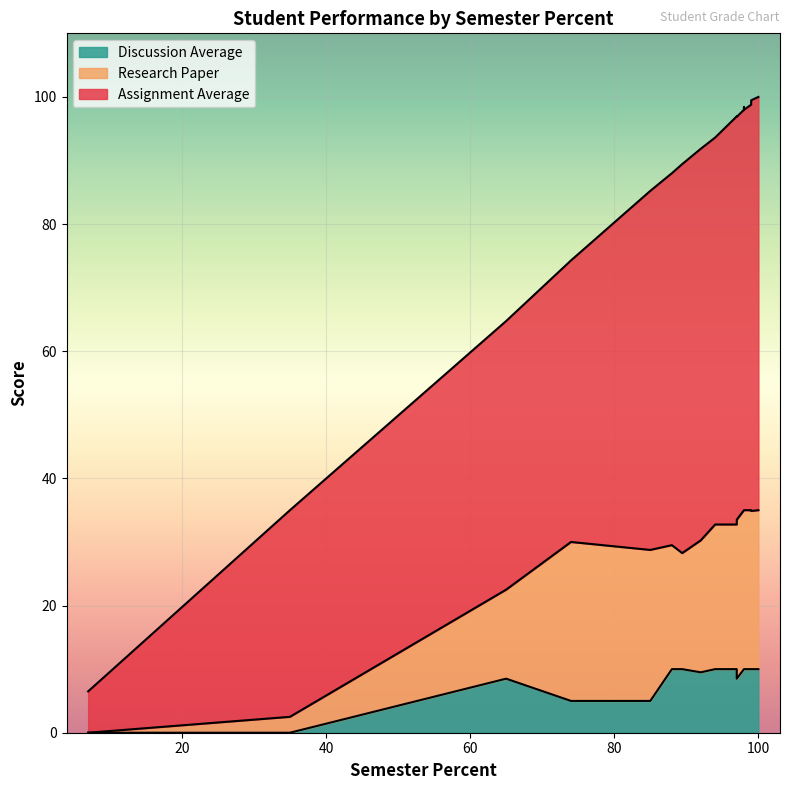

What is the difference between the Research Paper values at 100 and 89.43?

6.8